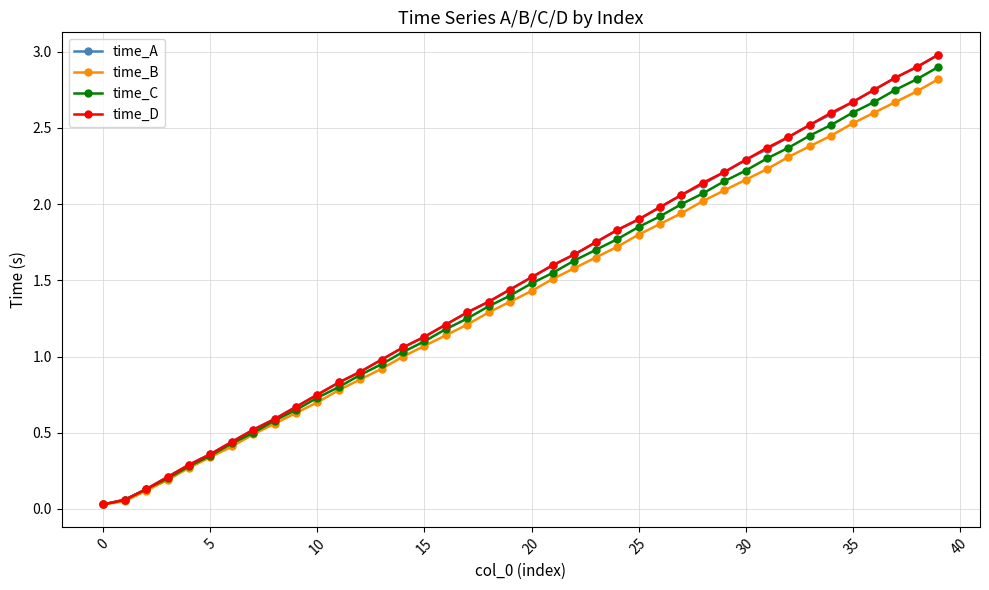

Count the number of data series in this chart.

4